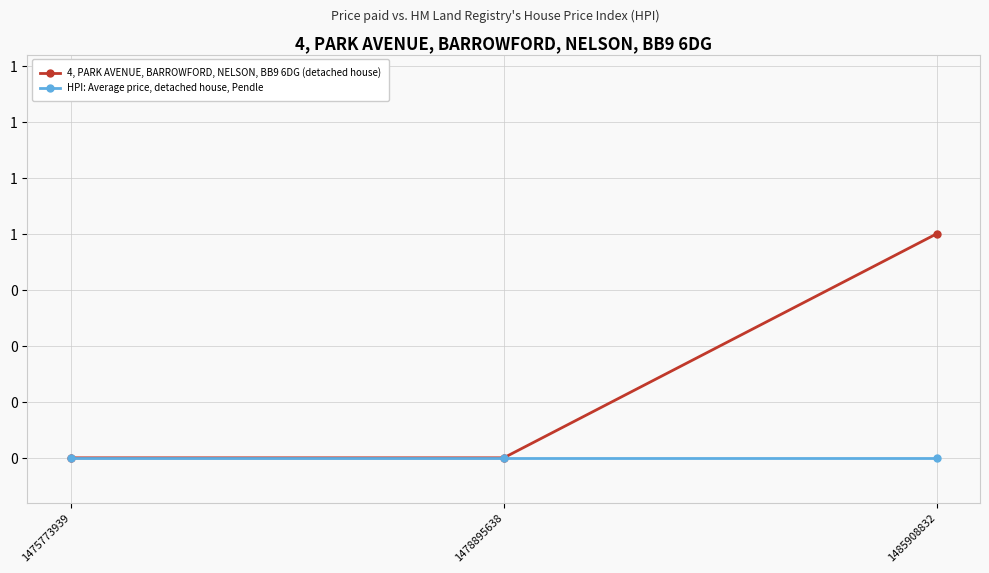

Reading left to right, transcribe all the data shown in this chart.

4, PARK AVENUE, BARROWFORD, NELSON, BB9 6DG (detached house): 1475773939=0	1478895638=0	1485908832=1
HPI: Average price, detached house, Pendle: 1475773939=0	1478895638=0	1485908832=0